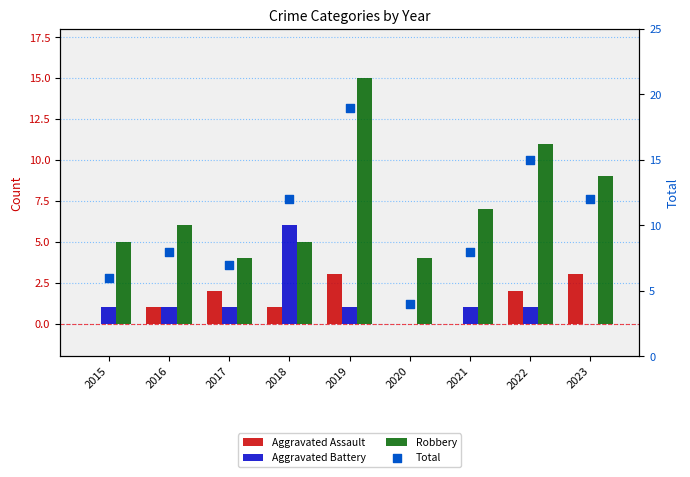

At which category is the sum across all series the highest?

2019